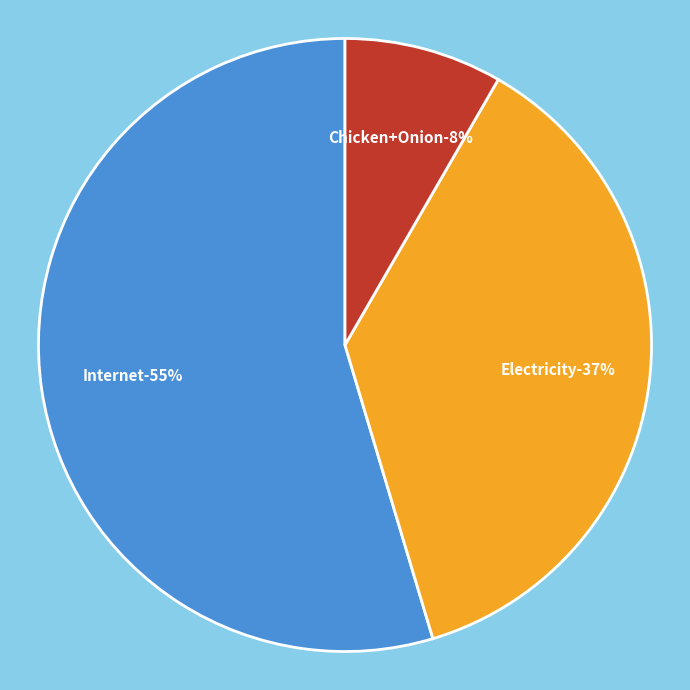

Is it true that Chicken+Onion is 8% of the pie?

True